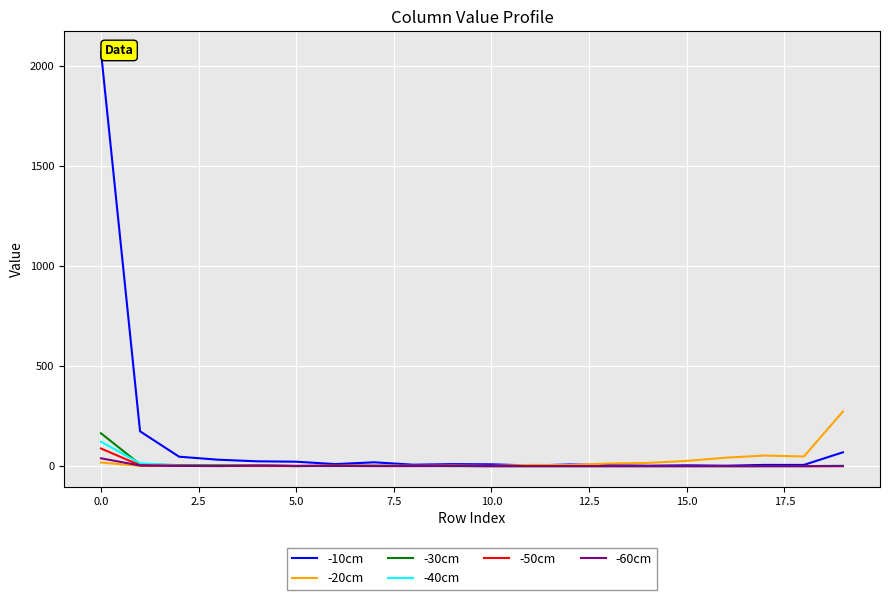

What is the greatest value displayed?

2071